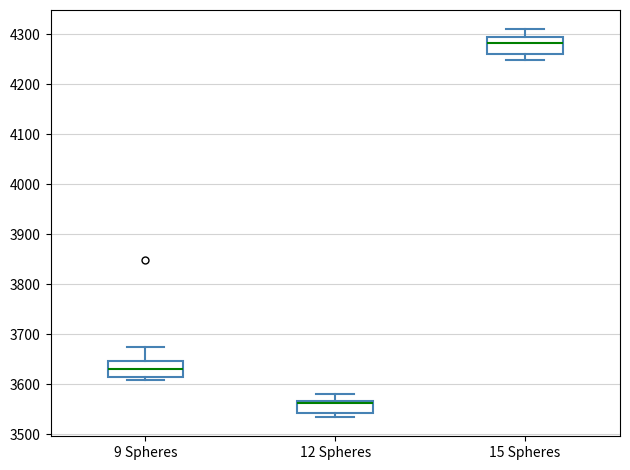

Reading left to right, read every box against the y-axis: the position of its median line, the range the box covers, and the ends of its whiskers. The values are not printed on the chart, so give them approximately, as read against the axis.

9 Spheres: median 3630, box 3620 to 3650, whiskers 3610 to 3670
12 Spheres: median 3560, box 3540 to 3570, whiskers 3540 (just below the box's lower edge) to 3580
15 Spheres: median 4280, box 4260 to 4290, whiskers 4250 to 4310